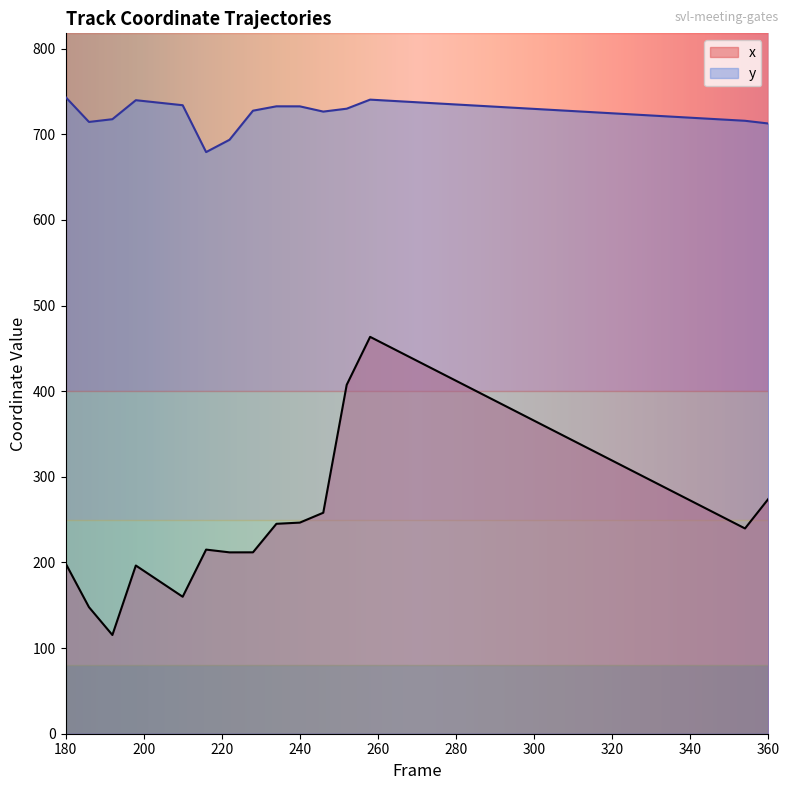

What are all the series names shown in the legend?

x, y